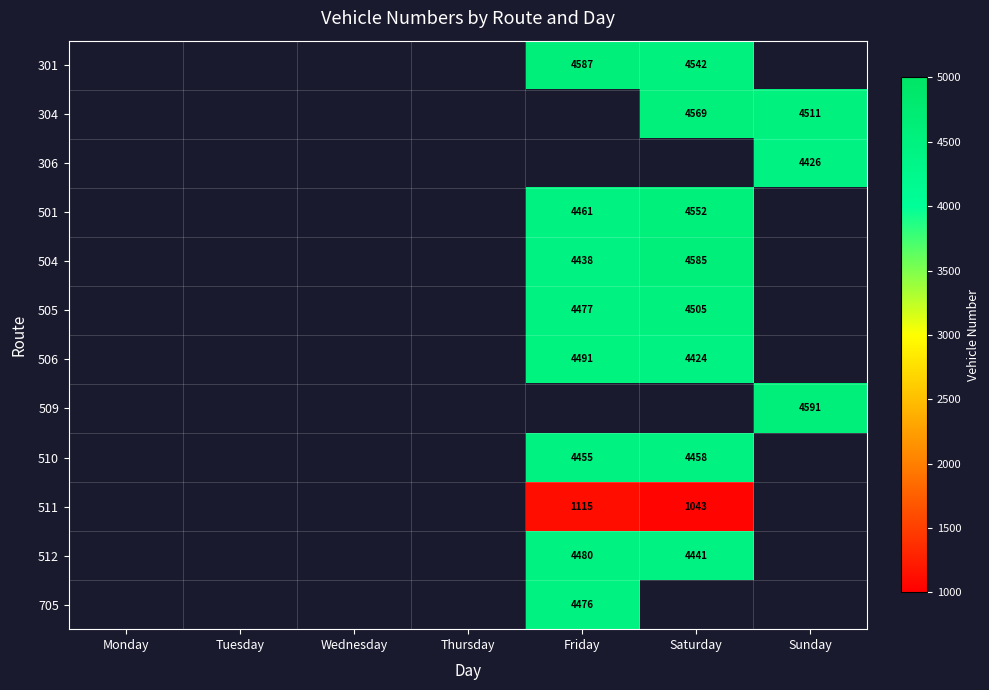

The value of 501 at Saturday is 4552. True or false?

True